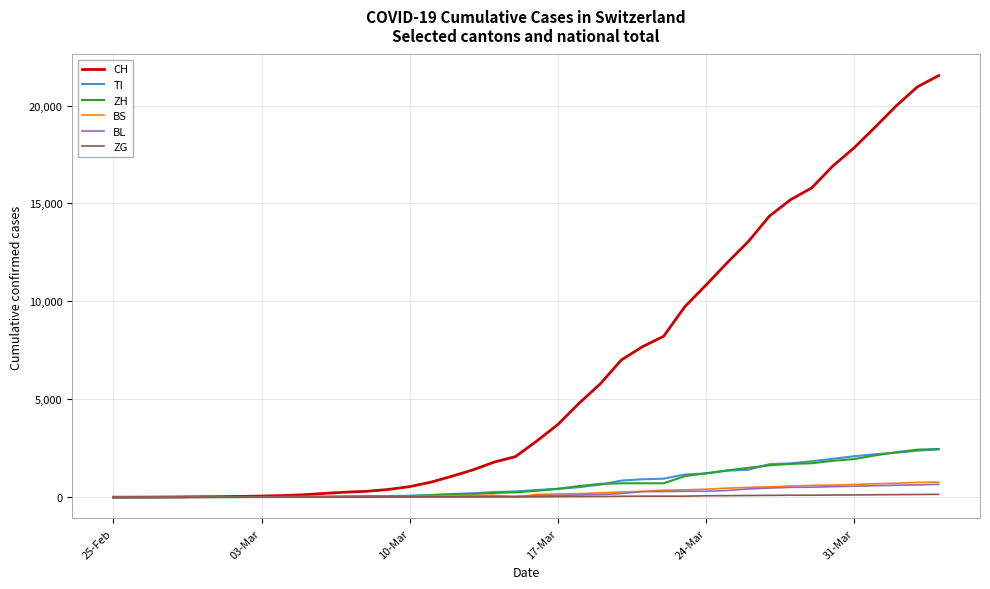

Which series has the widest spread of values?

CH